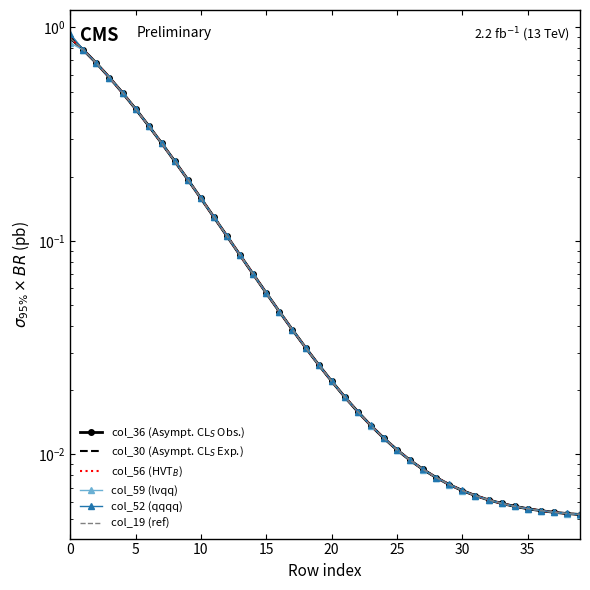

Is the value of col_19 (ref) at 17 greater than the value of col_59 (lvqq) at 24?

Yes